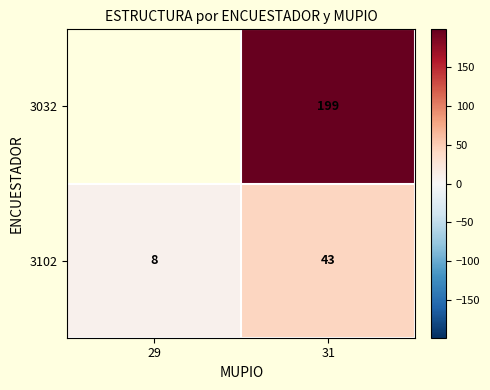

Which has a higher value, 29 or 31?

31